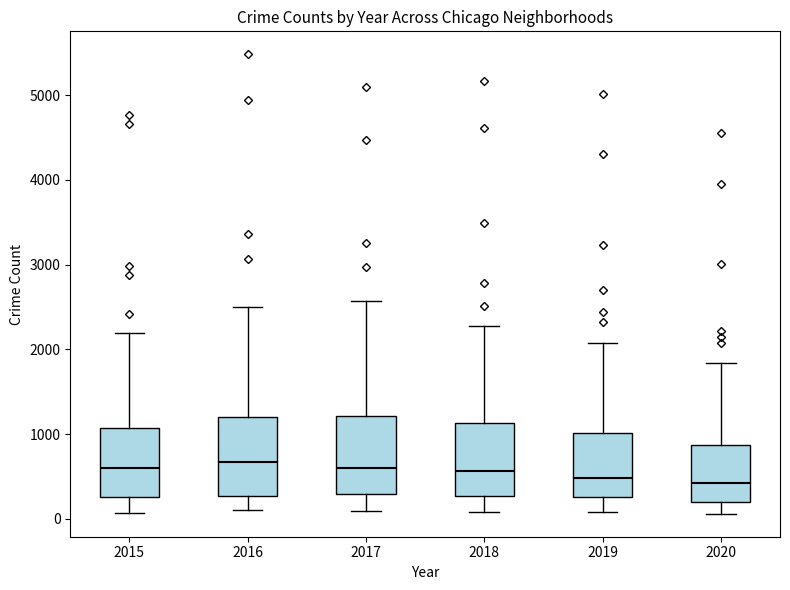

Reading left to right, read every box against the y-axis: the position of its median line, the range the box covers, and the ends of its whiskers. The values are not printed on the chart, so give them approximately, as read against the axis.

2015: median 600, box 300 to 1100, whiskers 100 to 2200
2016: median 700, box 300 to 1200, whiskers 100 to 2500
2017: median 600, box 300 to 1200, whiskers 100 to 2600
2018: median 600, box 300 to 1100, whiskers 100 to 2300
2019: median 500, box 300 to 1000, whiskers 100 to 2100
2020: median 400, box 200 to 900, whiskers 100 to 1800